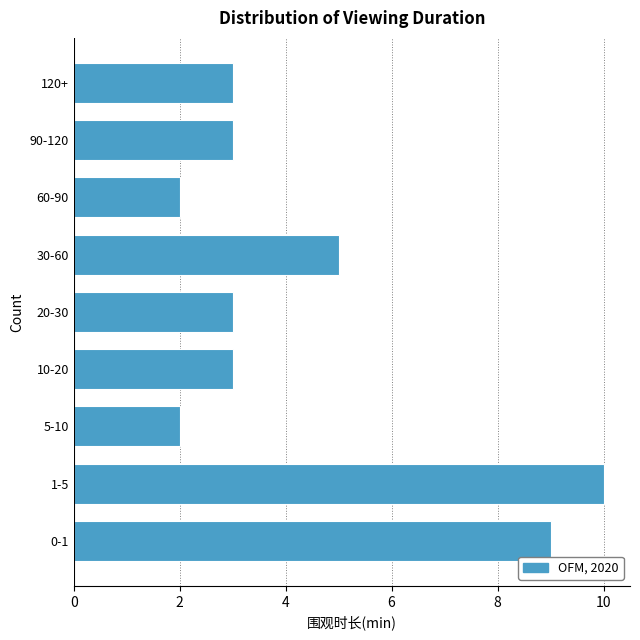

Reading top to bottom, transcribe all the data shown in this chart.

120+=3	90-120=3	60-90=2	30-60=5	20-30=3	10-20=3	5-10=2	1-5=10	0-1=9